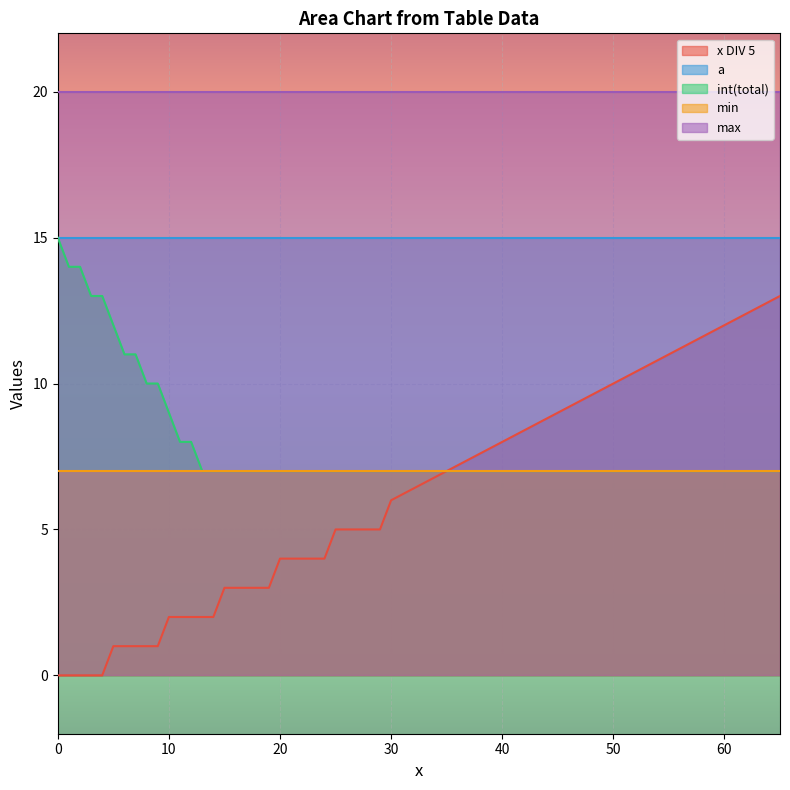

Reading left to right, extract all data points from this chart.

x DIV 5: 0	0	0	0	0	1	1	1	1	1	2	2	2	2	2	3	3	3	3	3	4	4	4	4	4	5	5	5	5	5	6	7	8	9	10	11	12	13
a: 15	15	15	15	15	15	15	15	15	15	15	15	15	15	15	15	15	15	15	15	15	15	15	15	15	15	15	15	15	15	15	15	15	15	15	15	15	15
int(total): 15	14	14	13	13	12	11	11	10	10	9	8	8	7	7	7	7	7	7	7	7	7	7	7	7	7	7	7	7	7	7	7	7	7	7	7	7	7
min: 7	7	7	7	7	7	7	7	7	7	7	7	7	7	7	7	7	7	7	7	7	7	7	7	7	7	7	7	7	7	7	7	7	7	7	7	7	7
max: 20	20	20	20	20	20	20	20	20	20	20	20	20	20	20	20	20	20	20	20	20	20	20	20	20	20	20	20	20	20	20	20	20	20	20	20	20	20